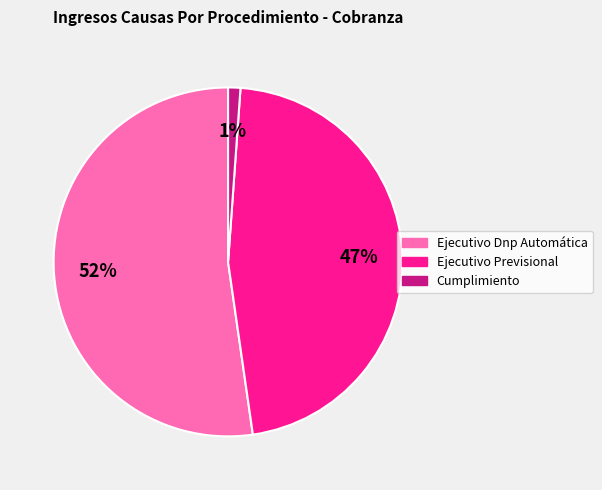

To the nearest percent, what is the difference between the largest and smallest slice percentages?

51%